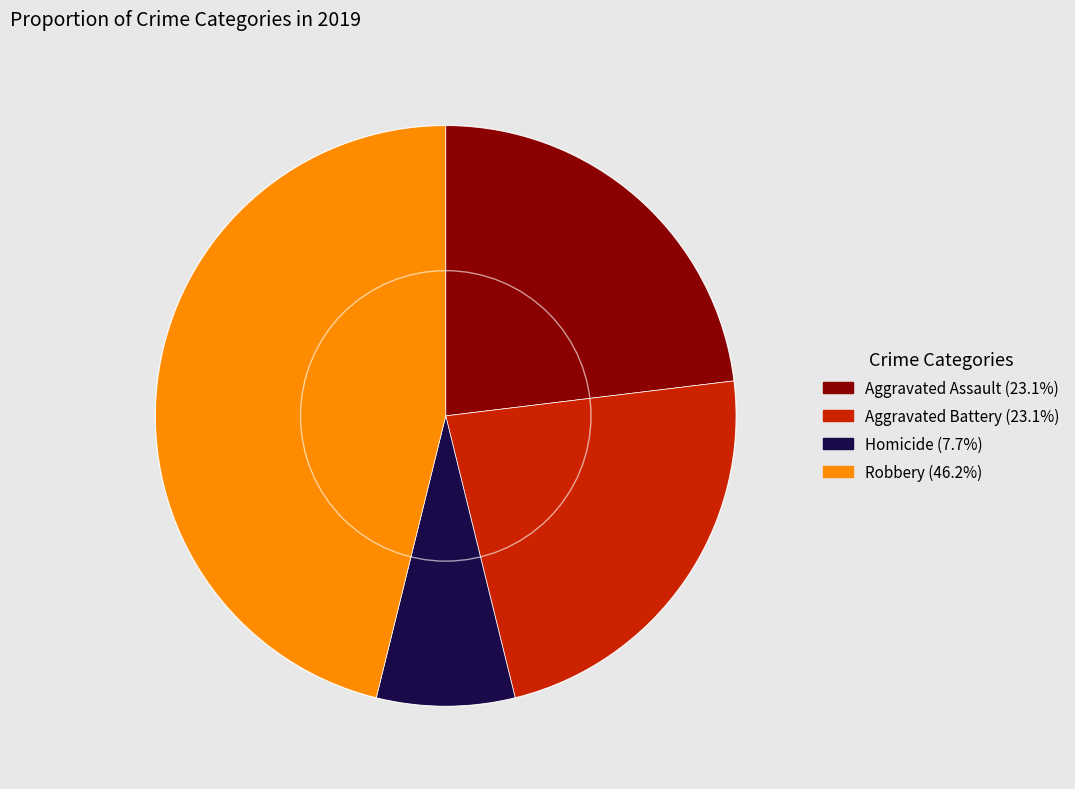

How many slices are in this pie chart?

4